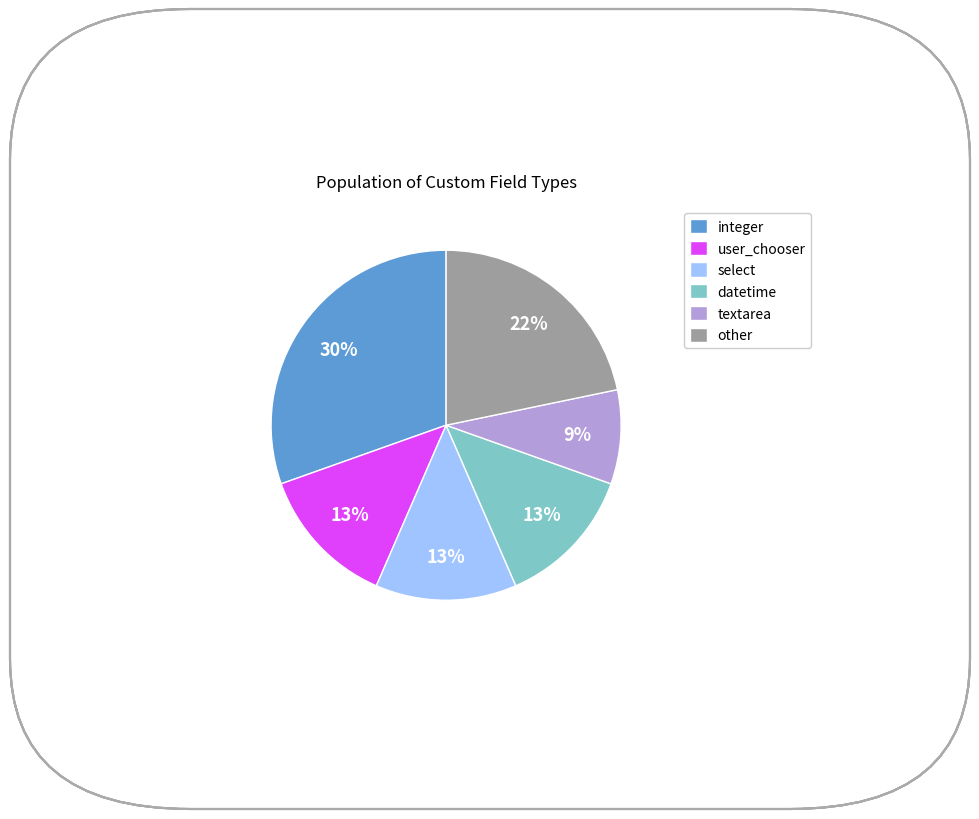

How many slices are in this pie chart?

6